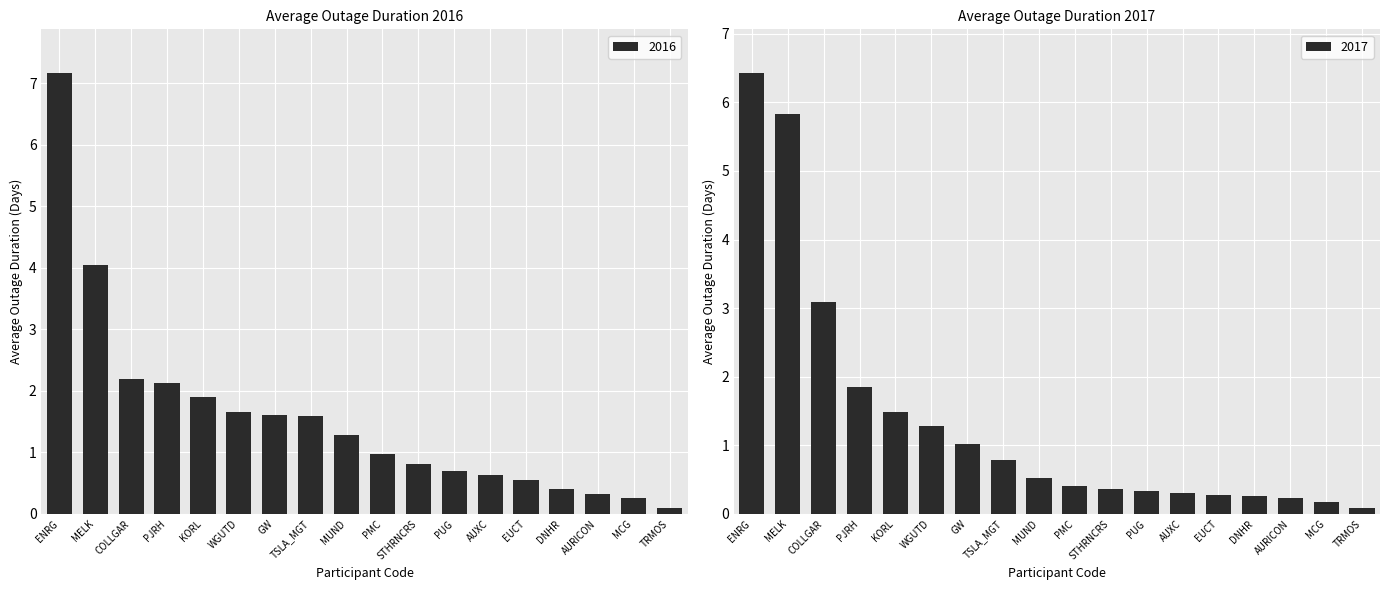

List the series in order of their overall mean, highest first.

2016, 2017